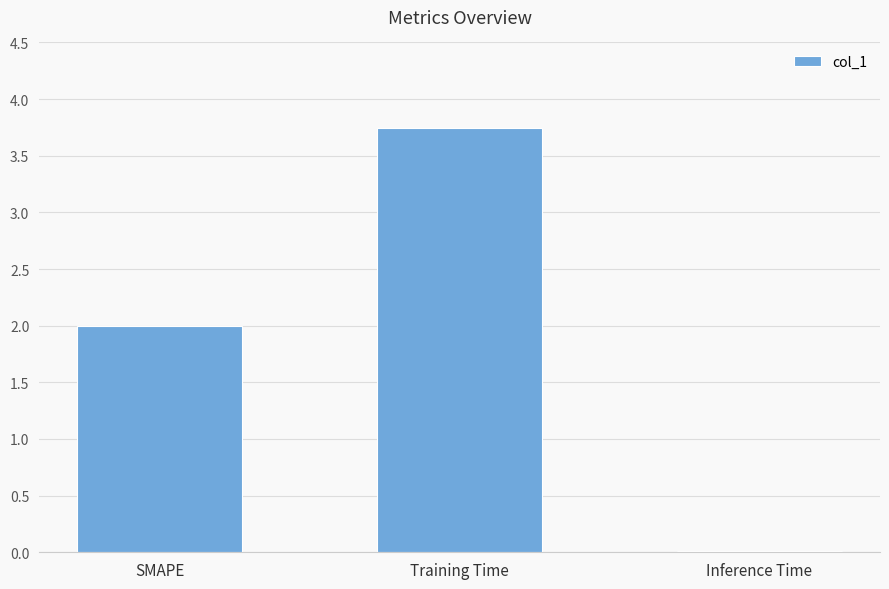

What is the label of the 2nd bar from the left?

Training Time